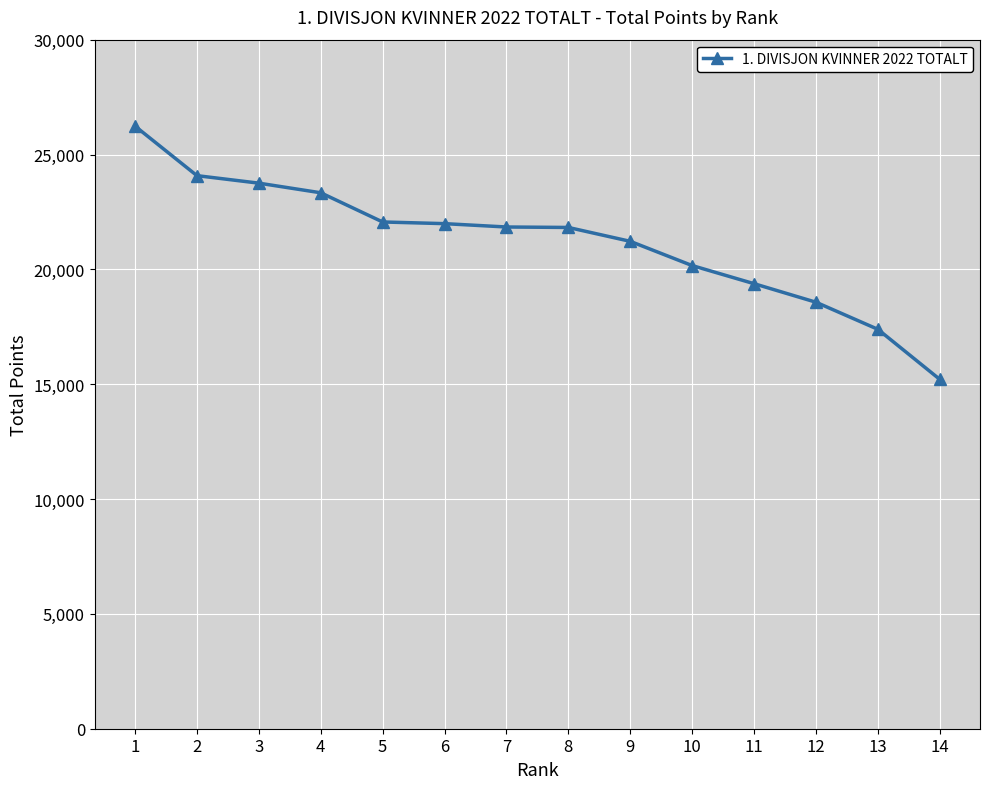

The chart shows a value of 28660 at 12. True or false?

False